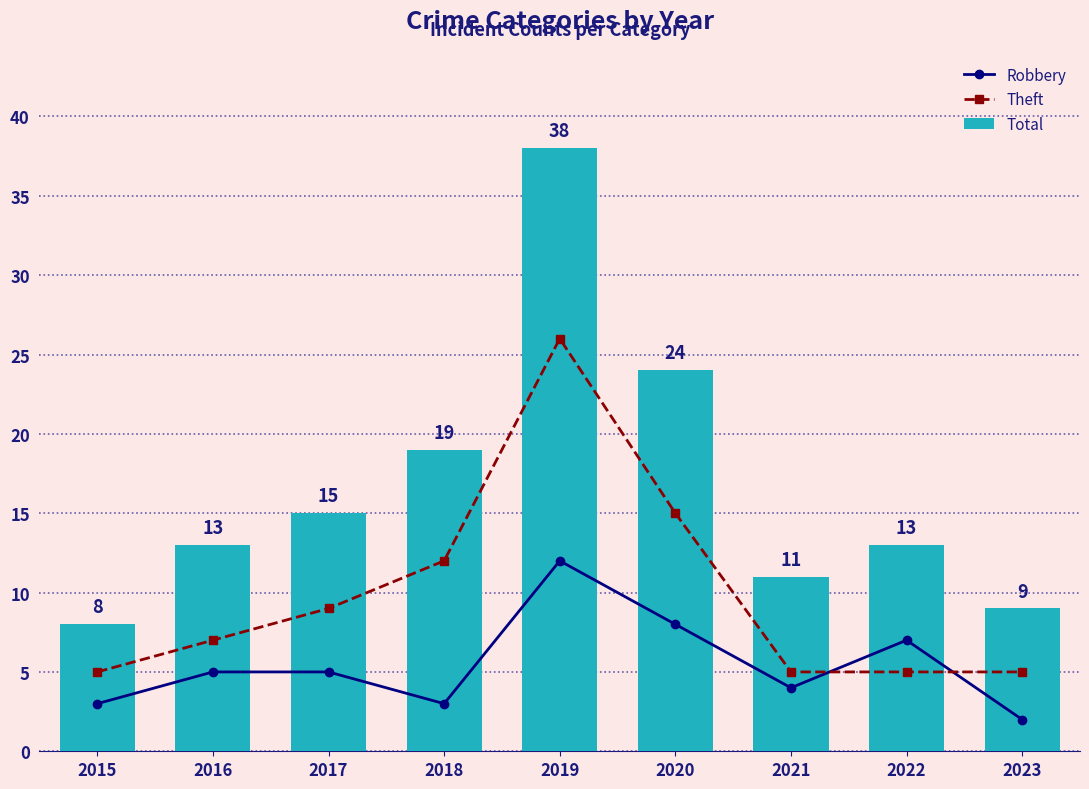

Does the chart contain any negative values?

No